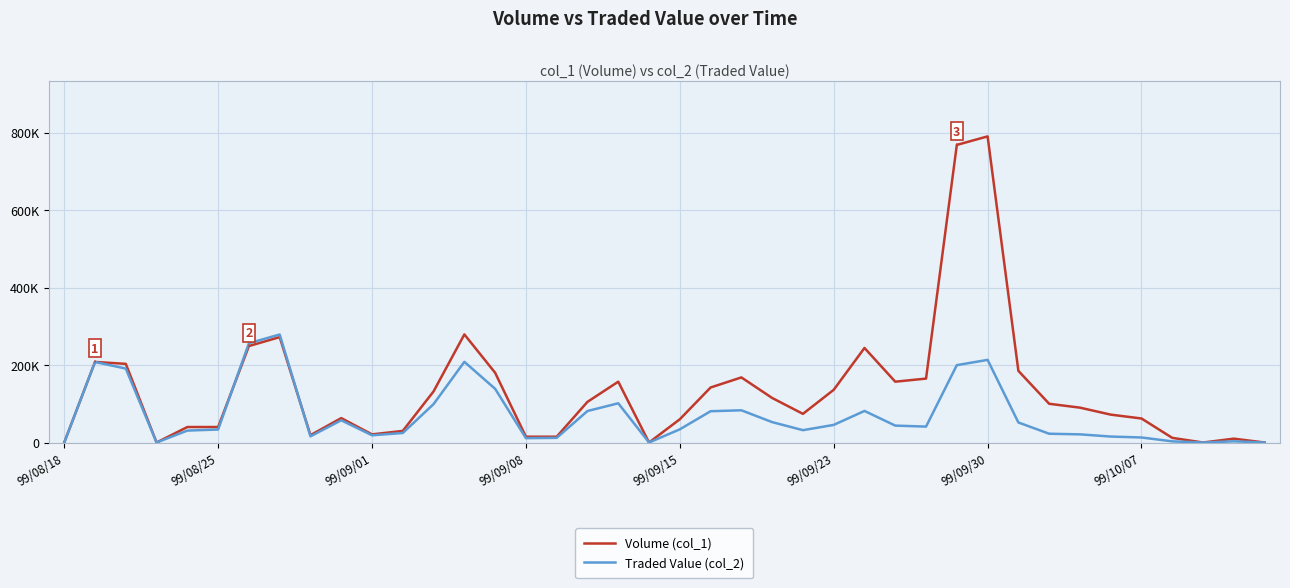

What are all the series names shown in the legend?

Volume (col_1), Traded Value (col_2)